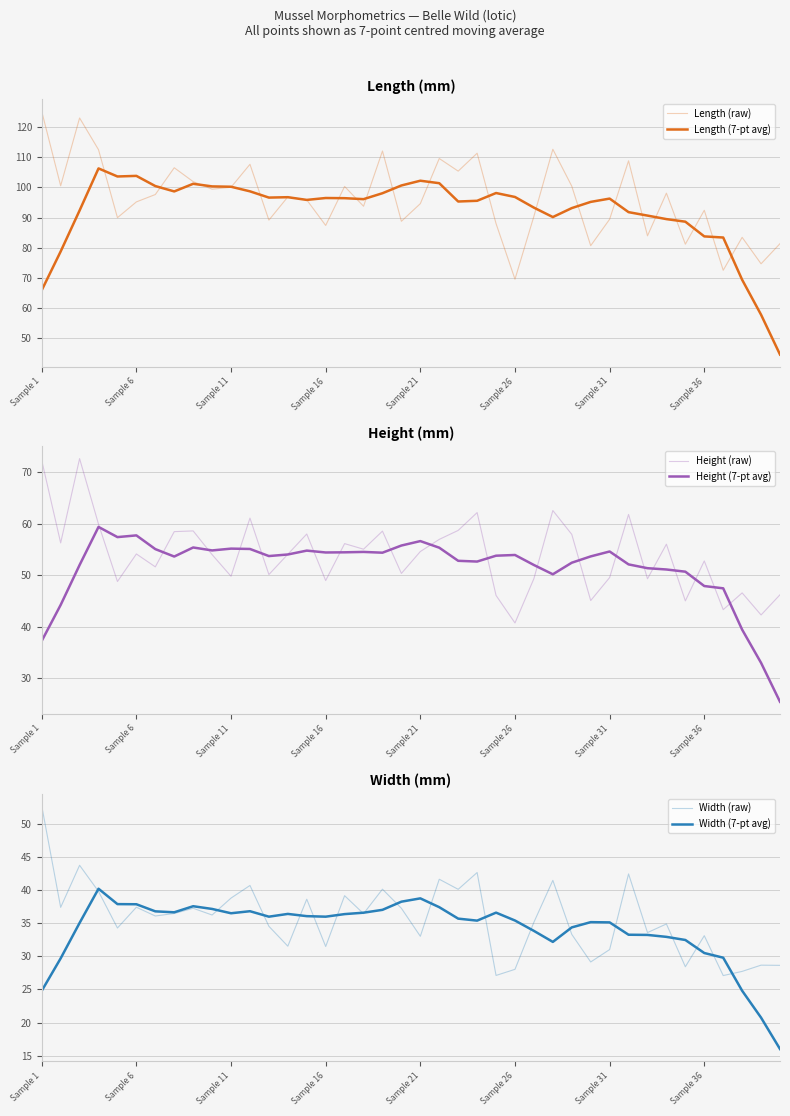

What is the minimum value shown in the chart?

16.0